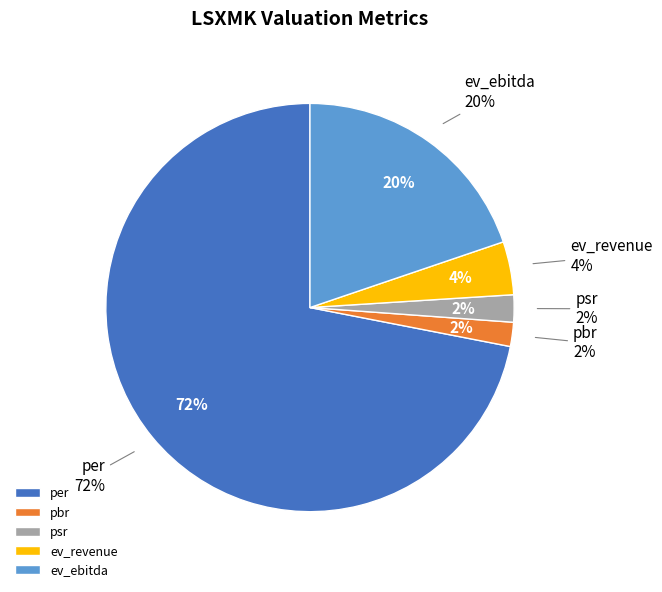

To the nearest percent, what is the difference between the largest and smallest slice percentages?

70%